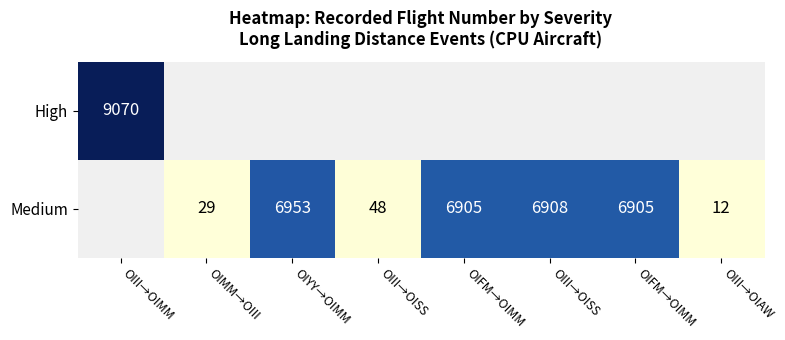

What is the sum of the Medium values at OIMM→OIII and OIII→OIAW?

41.0